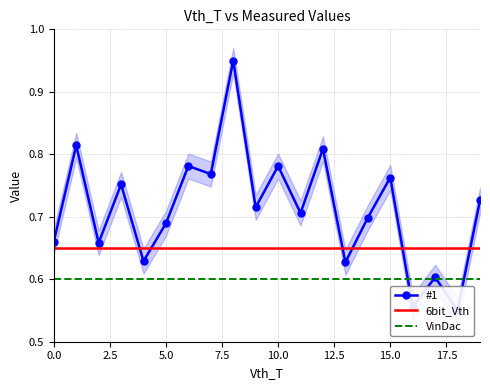

Reading right to left, what are all the values shown in this chart?

#1: 0.7	0.6	0.6	0.6	0.8	0.7	0.6	0.8	0.7	0.8	0.7	1.0	0.8	0.8	0.7	0.6	0.8	0.7	0.8	0.7
6bit_Vth: 0.7	0.7	0.7	0.7	0.7	0.7	0.7	0.7	0.7	0.7	0.7	0.7	0.7	0.7	0.7	0.7	0.7	0.7	0.7	0.7
VinDac: 0.6	0.6	0.6	0.6	0.6	0.6	0.6	0.6	0.6	0.6	0.6	0.6	0.6	0.6	0.6	0.6	0.6	0.6	0.6	0.6